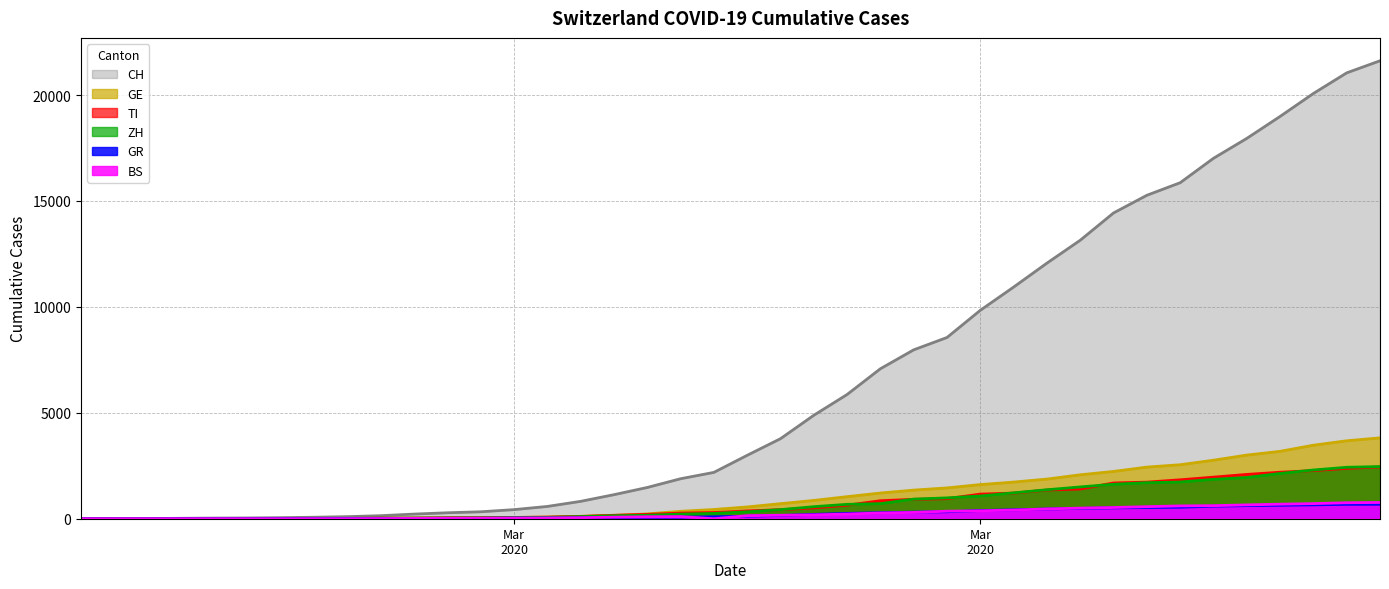

What are all the series names shown in the legend?

CH, GE, TI, ZH, GR, BS